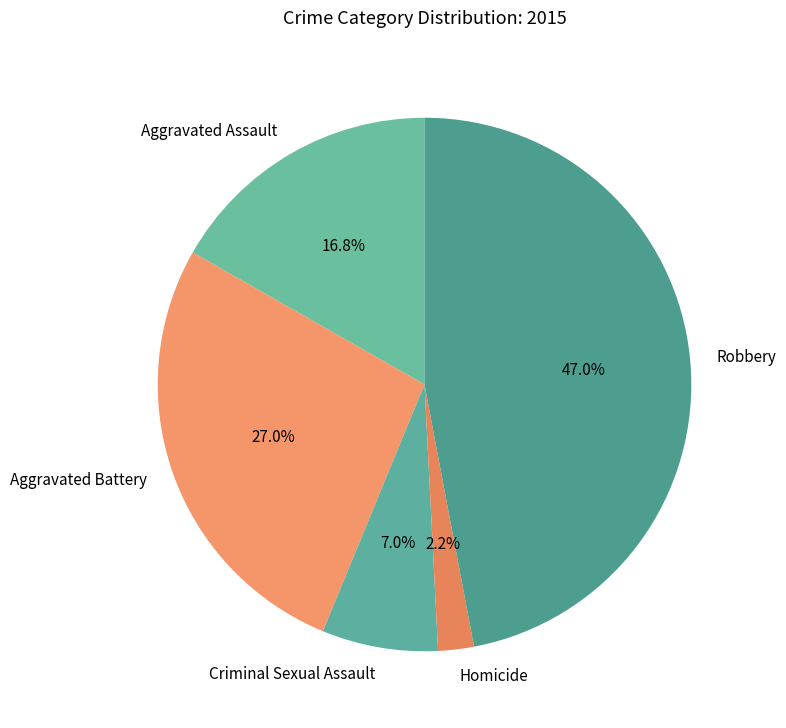

Count the number of slices in the pie.

5